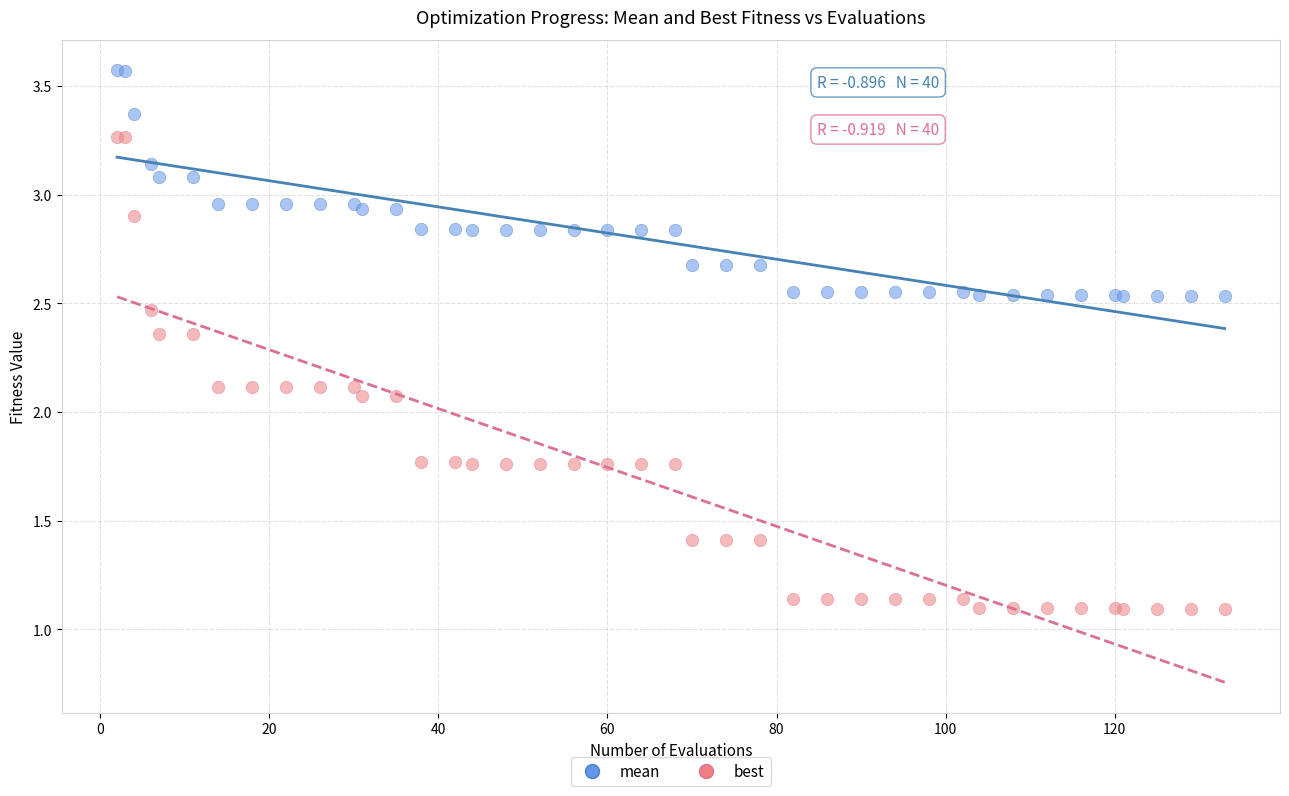

Which series has the widest spread of Y values?

best